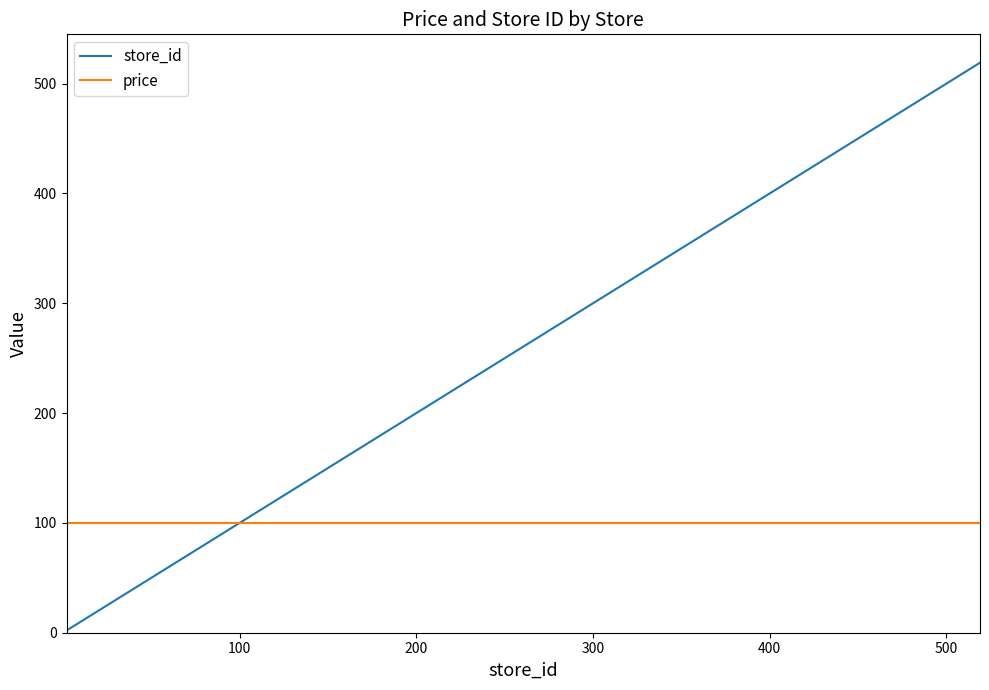

Rank the series by their maximum value, from highest to lowest.

store_id, price